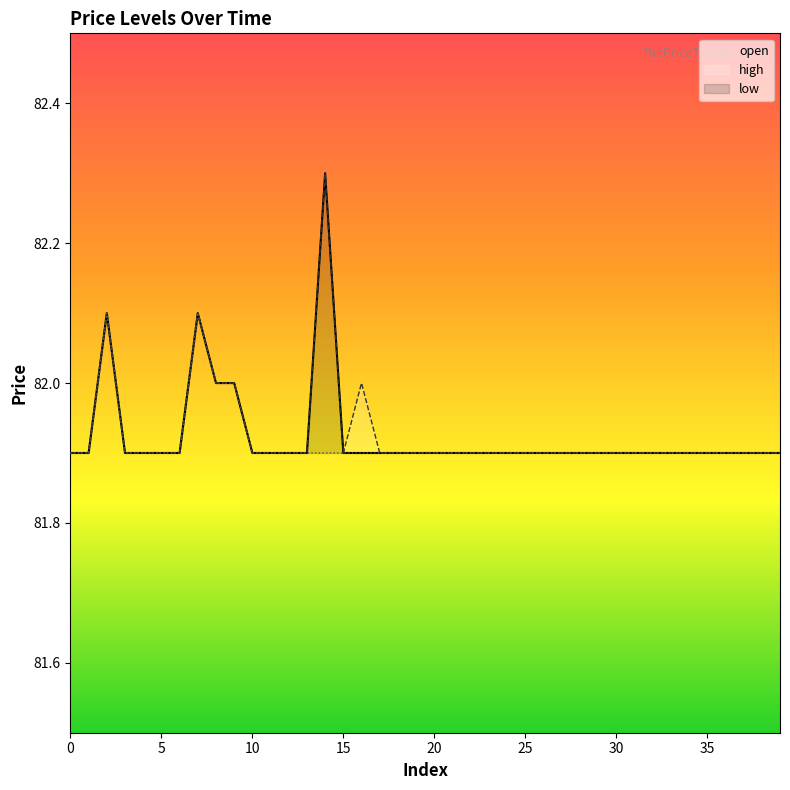

At which category does the chart reach its peak across all series?

14